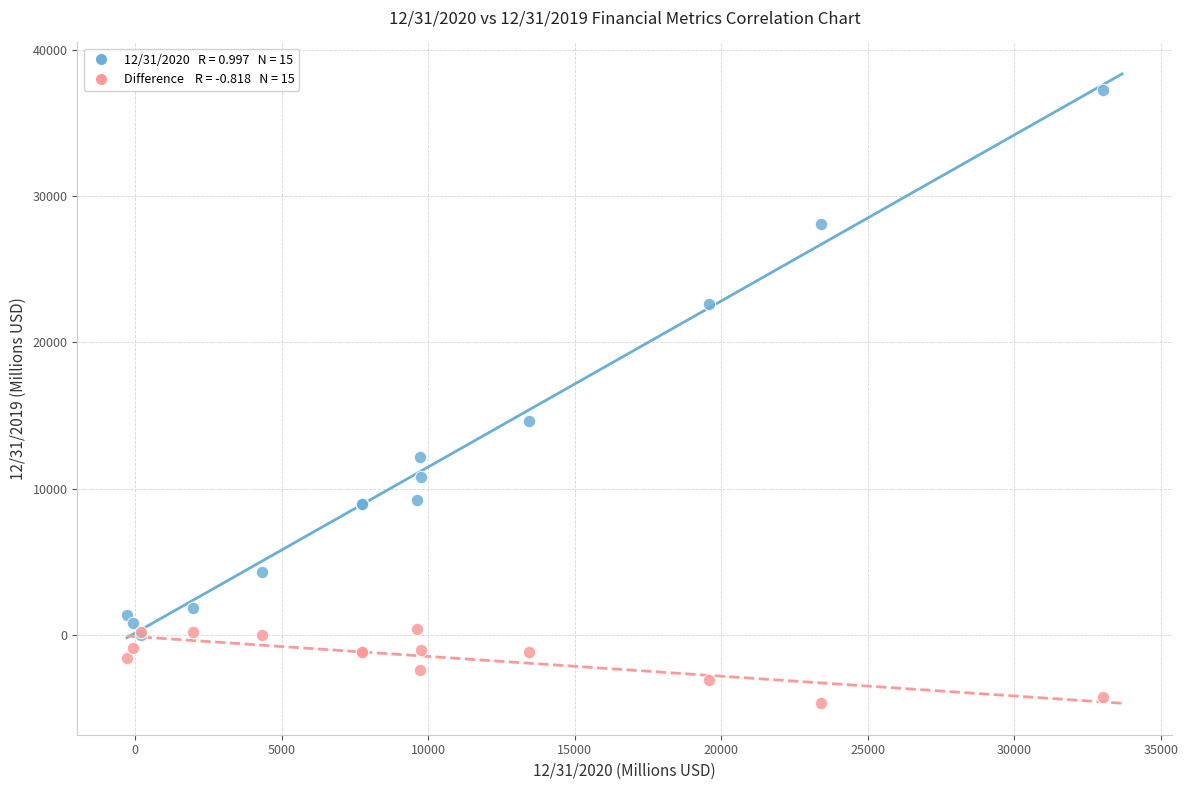

Across all series, what Y value is closest to 16296?

14619